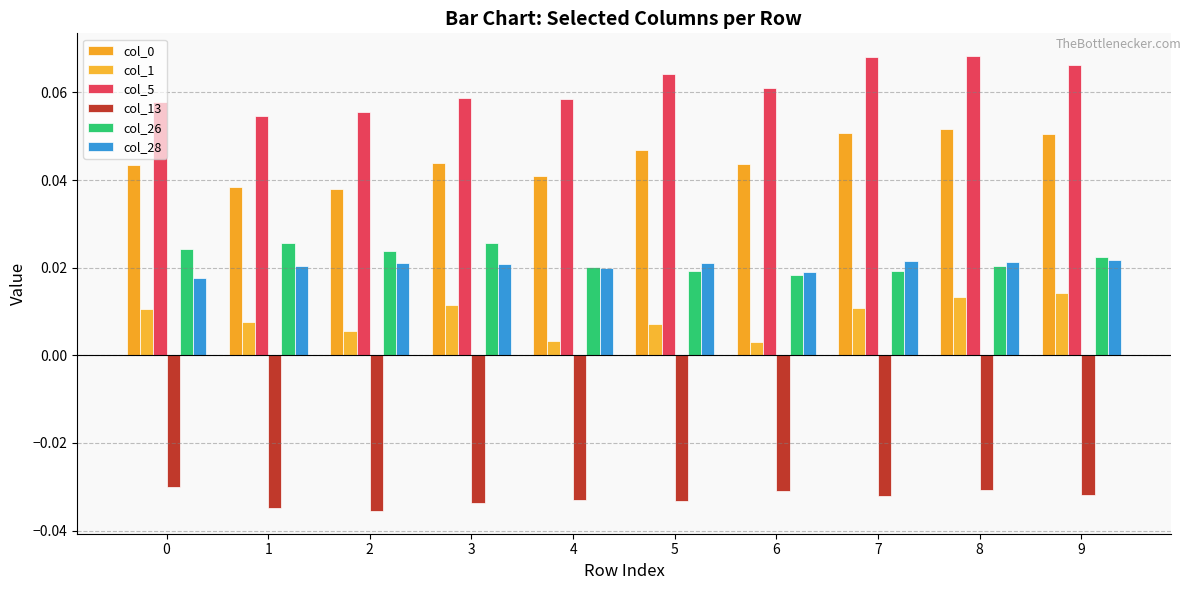

How many groups of bars are there?

10